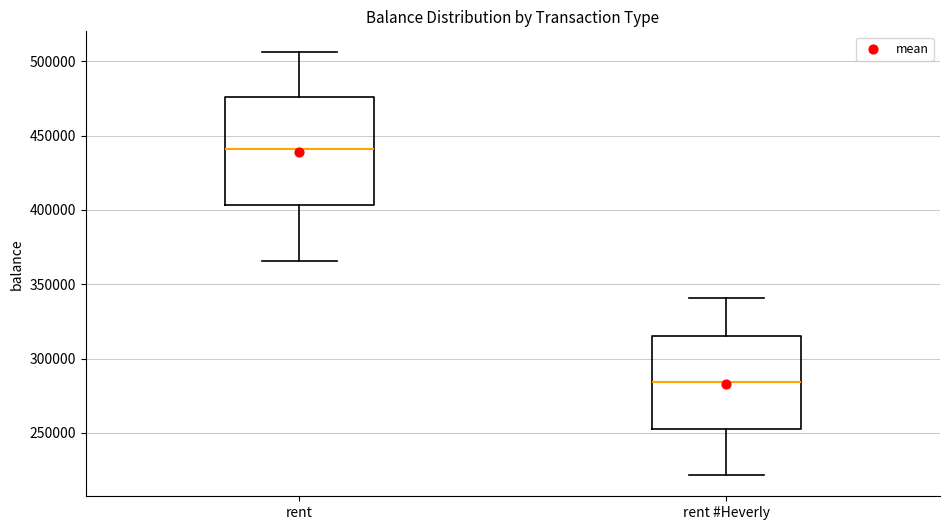

Reading left to right, read every box against the y-axis: the position of its median line, the range the box covers, and the ends of its whiskers. The values are not printed on the chart, so give them approximately, as read against the axis.

rent: median 440000, box 405000 to 475000, whiskers 365000 to 505000
rent #Heverly: median 285000, box 255000 to 315000, whiskers 220000 to 340000